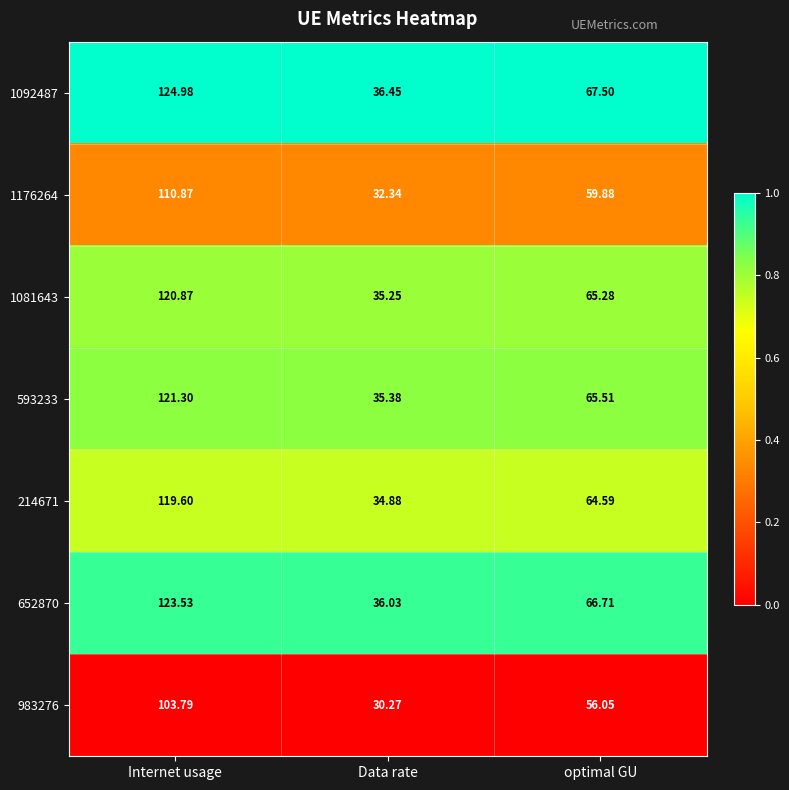

Which category has the lowest value in the 214671 series?

Data rate